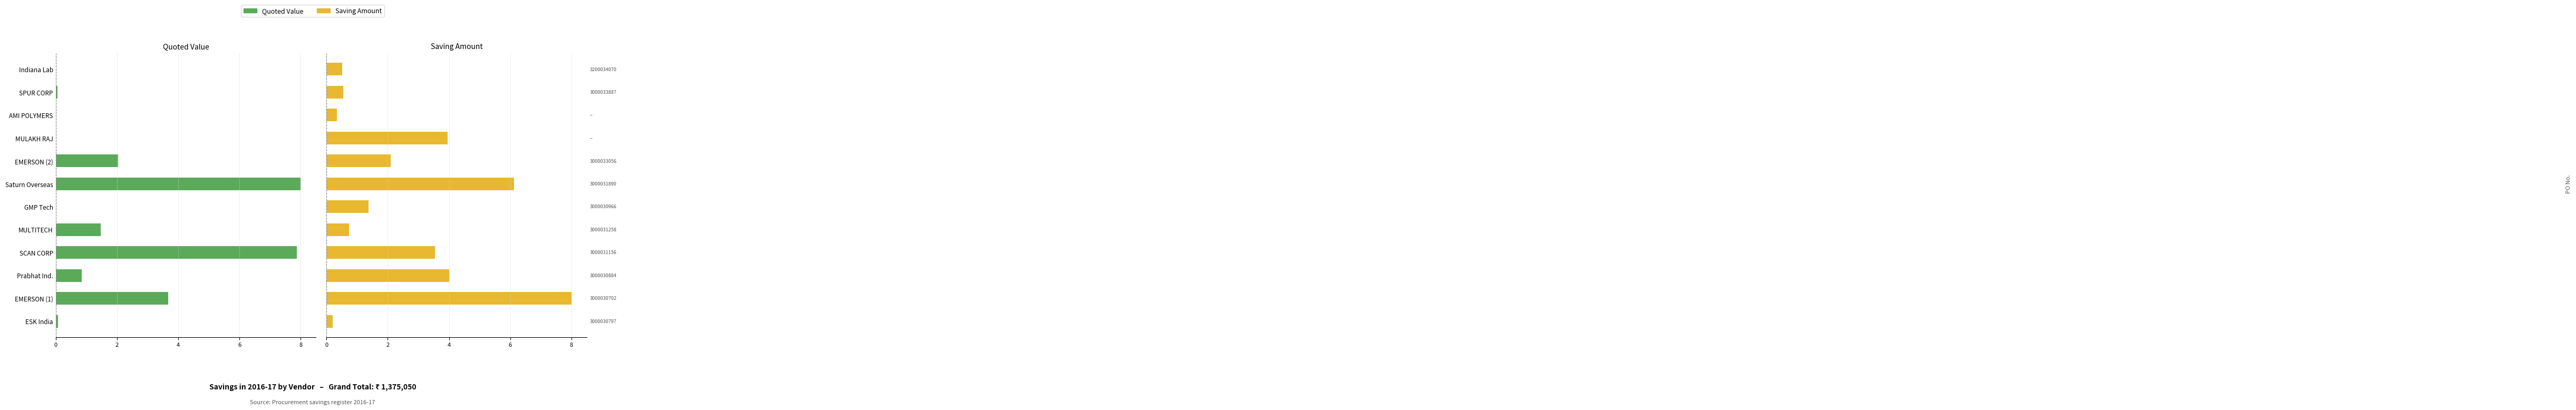

How many values in the Saving Amount series exceed 2?

6